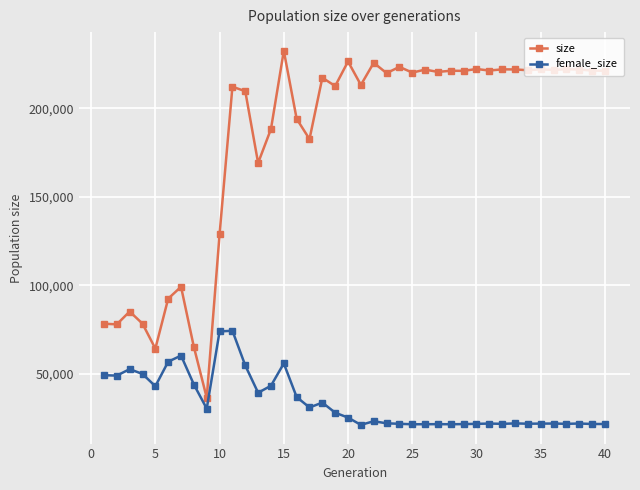

What is the difference between the maximum and minimum values in the size series?

195809